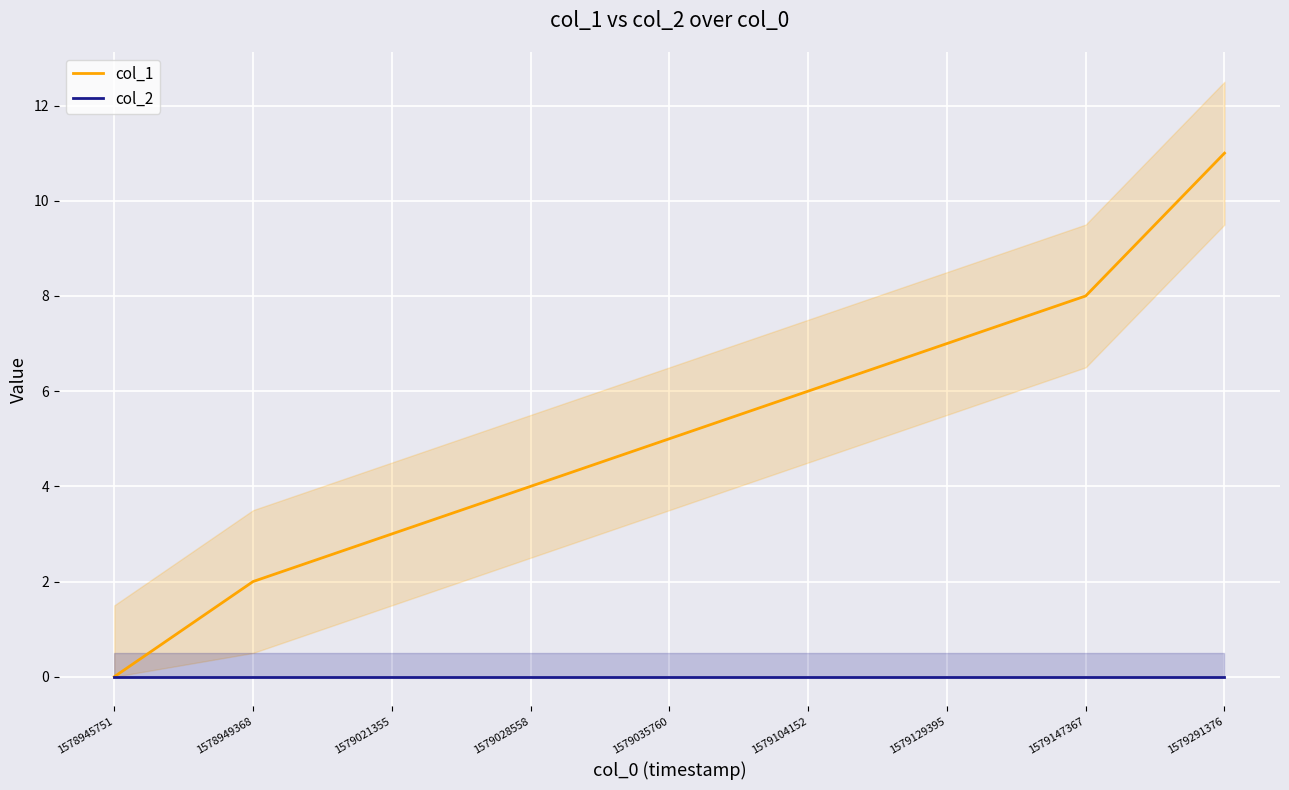

What is the difference between the highest and lowest values at 1579035760?

5